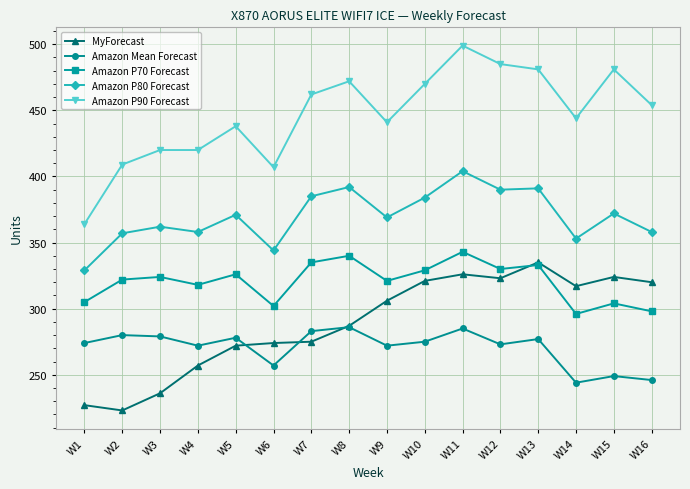

How many distinct data groups are displayed?

5